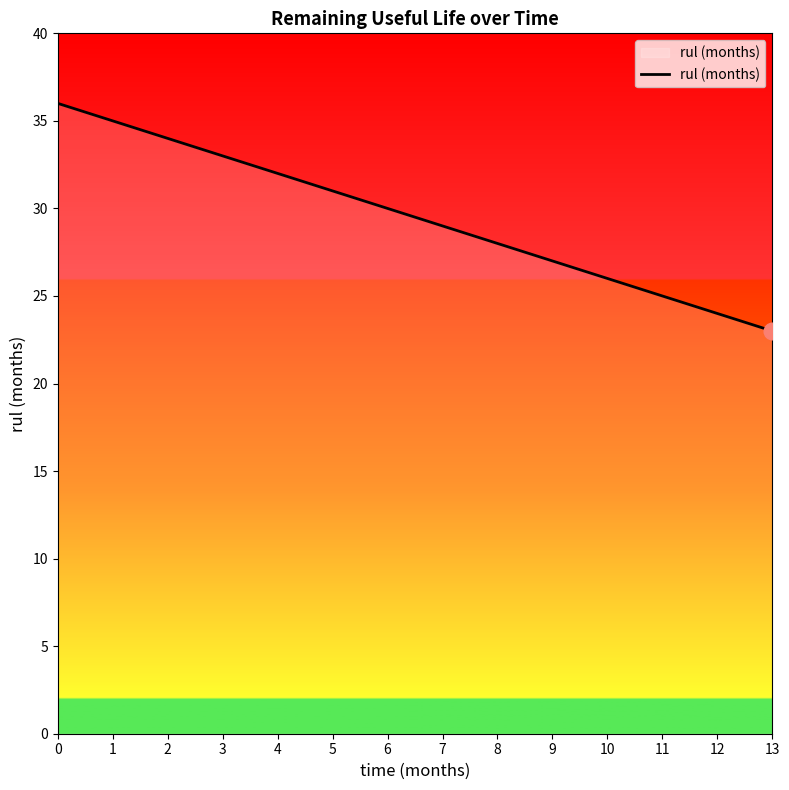

Where is the data nearest to the value 29?

7